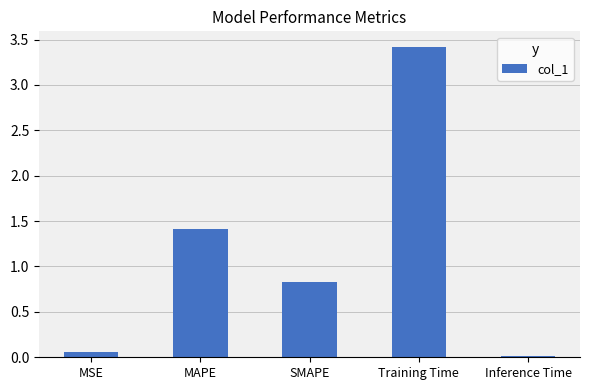

Which label corresponds to the smallest value in the chart?

Inference Time